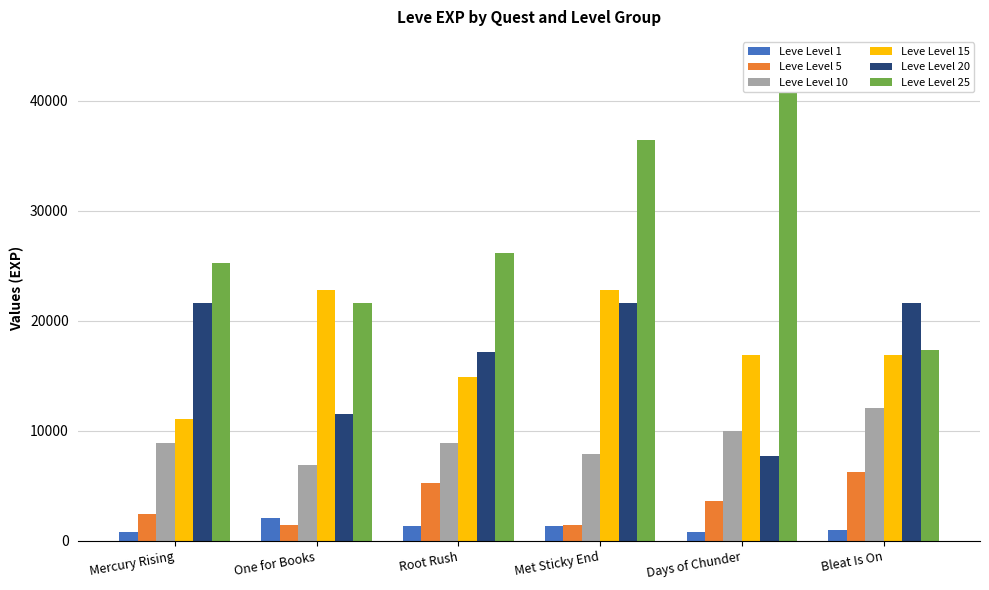

Reading right to left, transcribe all the data shown in this chart.

Leve Level 1: Bleat Is On=980	Days of Chunder=800	Met Sticky End=1330	Root Rush=1330	One for Books=2040	Mercury Rising=800
Leve Level 5: Bleat Is On=6280	Days of Chunder=3600	Met Sticky End=1420	Root Rush=5220	One for Books=1420	Mercury Rising=2490
Leve Level 10: Bleat Is On=12030	Days of Chunder=9990	Met Sticky End=7880	Root Rush=8930	One for Books=6880	Mercury Rising=8930
Leve Level 15: Bleat Is On=16920	Days of Chunder=16920	Met Sticky End=22790	Root Rush=14920	One for Books=22790	Mercury Rising=11040
Leve Level 20: Bleat Is On=21600	Days of Chunder=7710	Met Sticky End=21600	Root Rush=17120	One for Books=11560	Mercury Rising=21600
Leve Level 25: Bleat Is On=17310	Days of Chunder=43600	Met Sticky End=36390	Root Rush=26160	One for Books=21650	Mercury Rising=25250